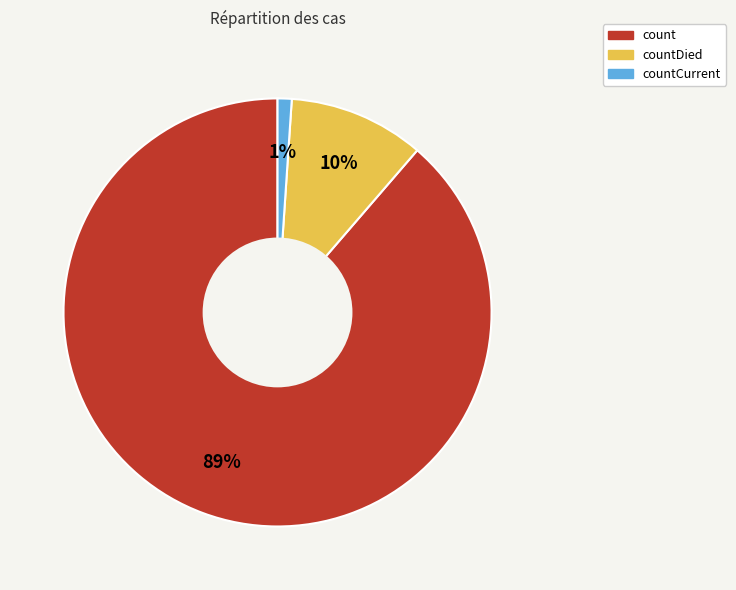

How many slices are in this pie chart?

3